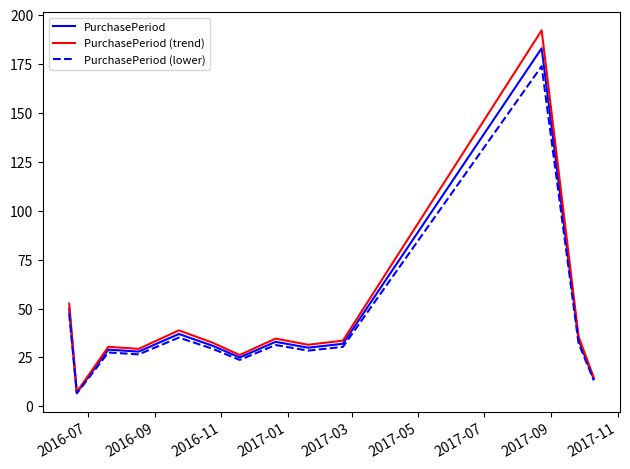

Which series has the largest range (max minus min)?

PurchasePeriod (trend)